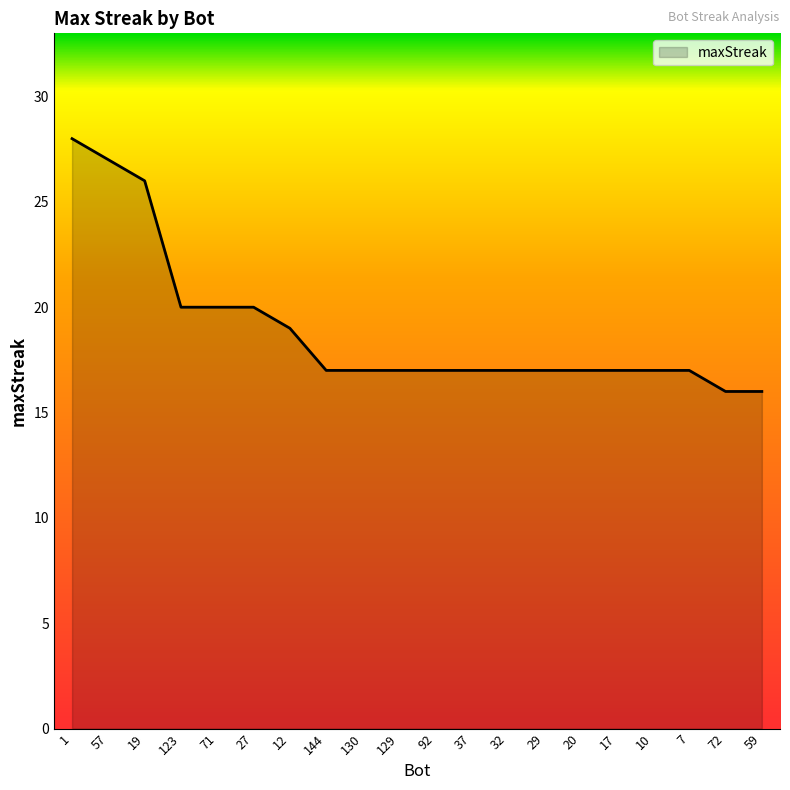

How many categories are shown in the chart?

20